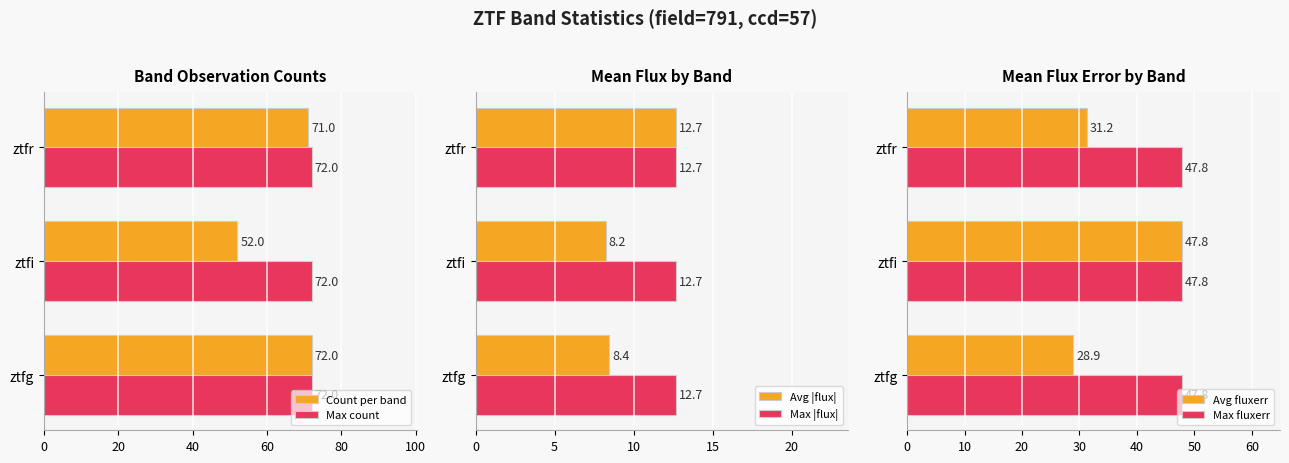

The value of Avg |flux| at ztfi is 8.2. True or false?

True